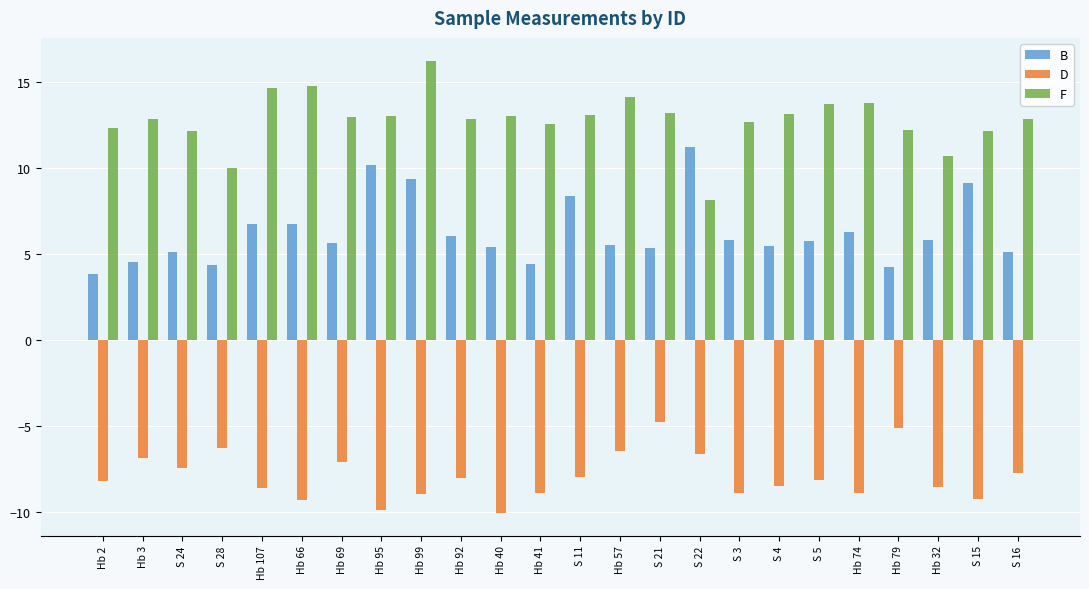

What is the lowest value of the F series?

8.2